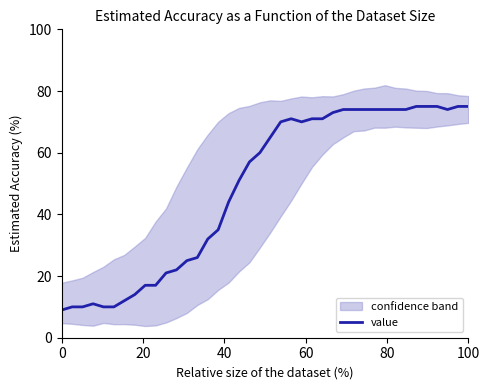

Reading left to right, extract all data points from this chart.

9	10	10	11	10	10	12	14	17	17	21	22	25	26	32	35	44	51	57	60	65	70	71	70	71	71	73	74	74	74	74	74	74	74	75	75	75	74	75	75